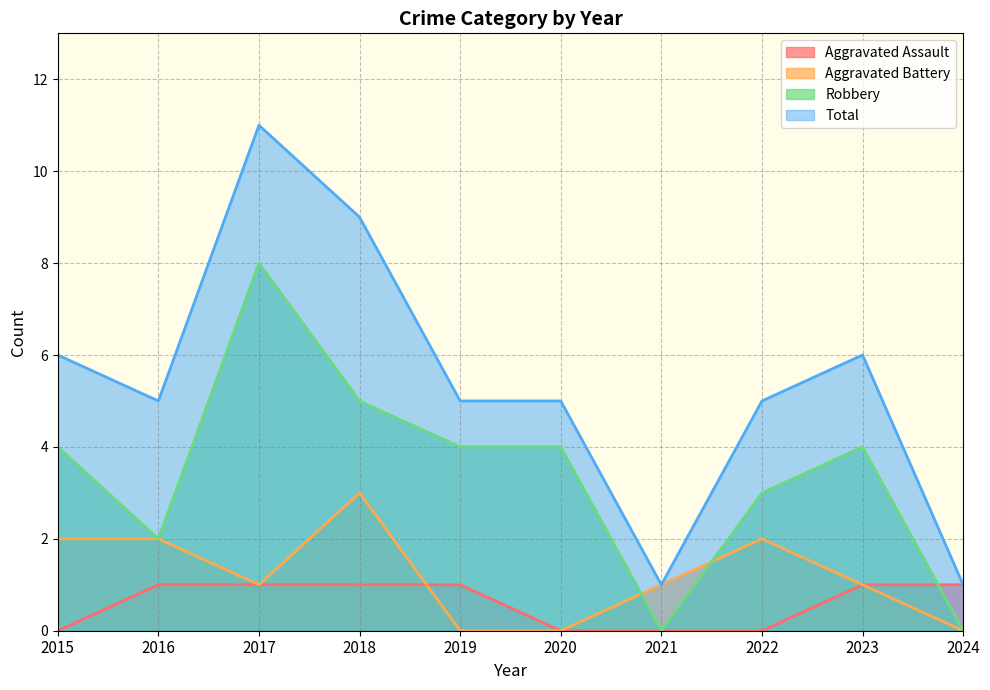

Count the number of data series in this chart.

4